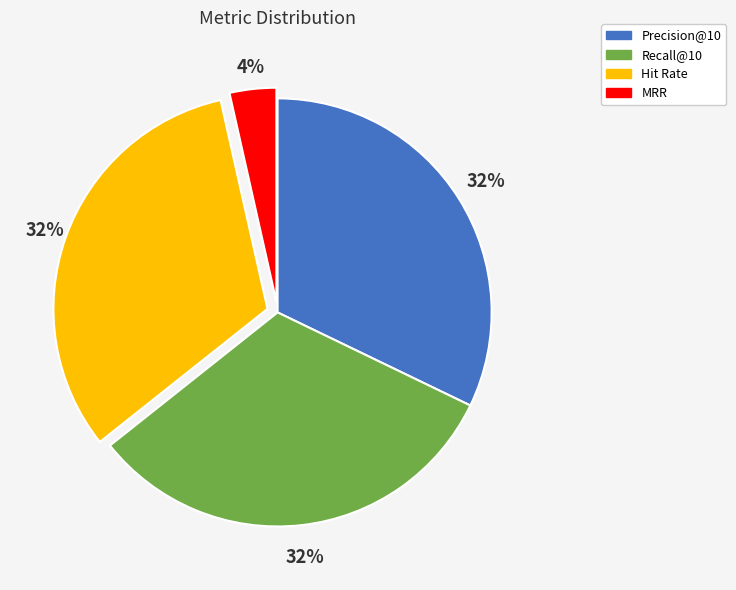

Is the sum of Precision@10 and Hit Rate greater than half?

Yes